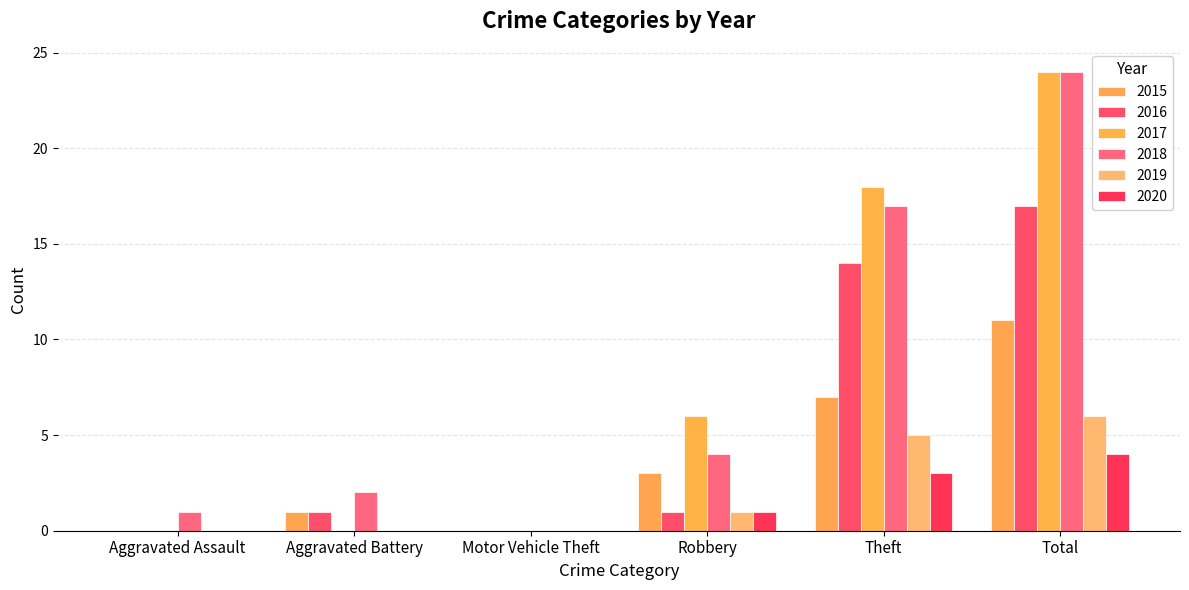

Is it true that 2016 equals 2 at Robbery?

False